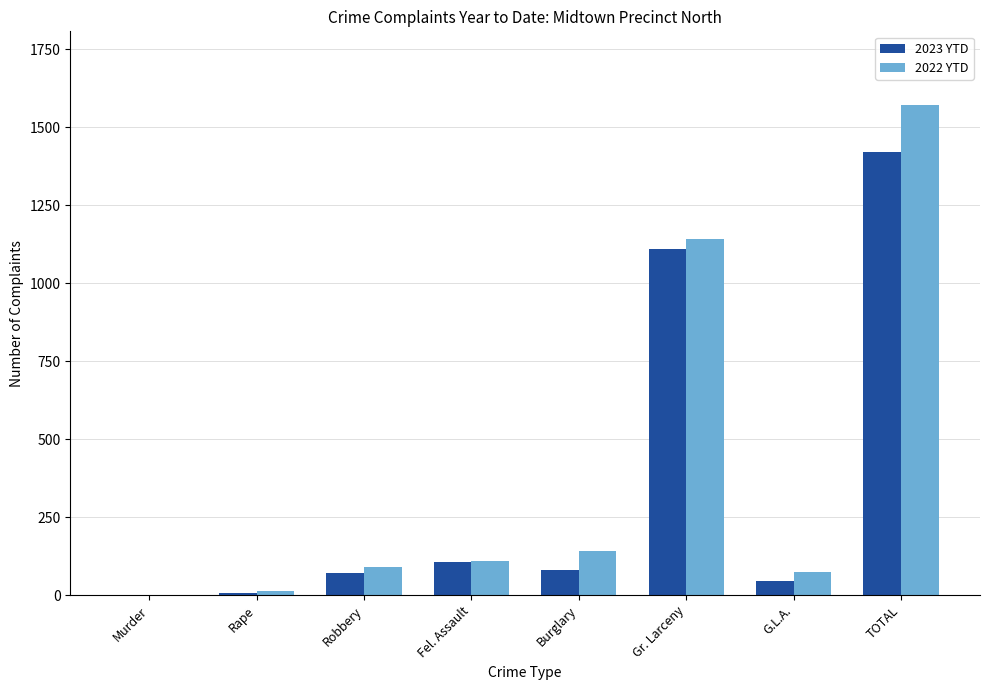

At which label is 2023 YTD closest to 711?

Gr. Larceny